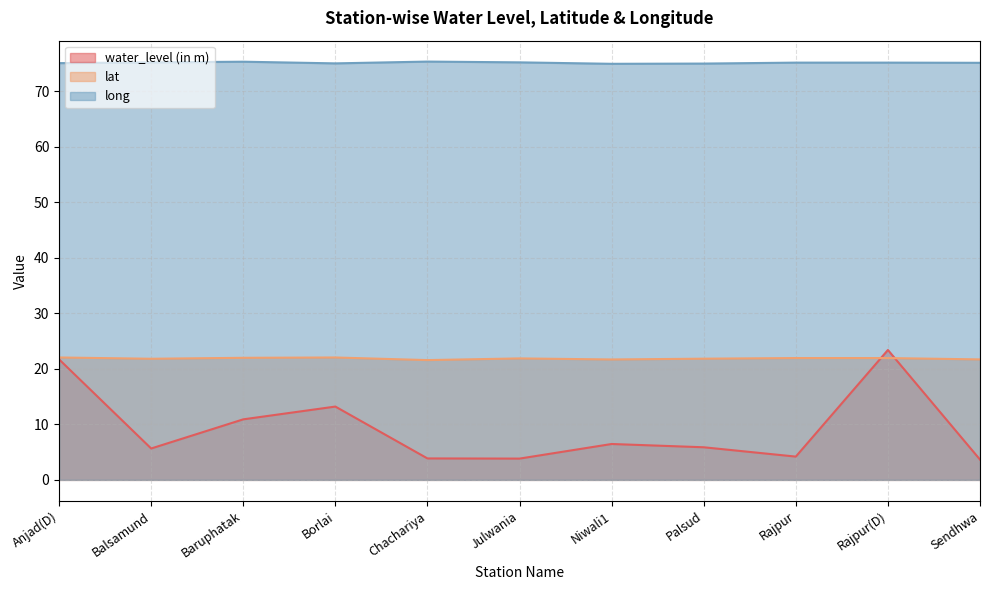

Rank the categories by long value from highest to lowest.

Chachariya, Baruphatak, Julwania, Balsamund, Rajpur(D), Rajpur, Sendhwa, Anjad(D), Borlai, Palsud, Niwali1